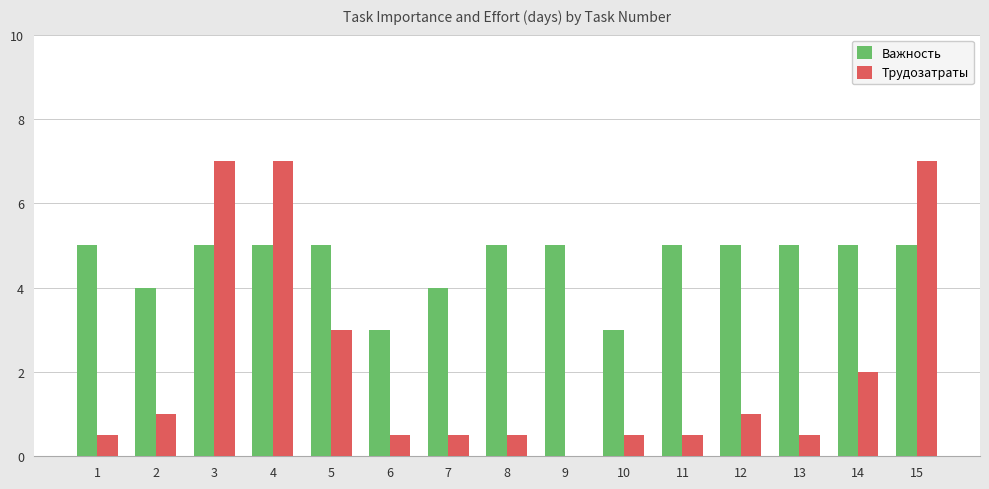

Is the value of Важность at 11 greater than the value of Трудозатраты at 3?

No